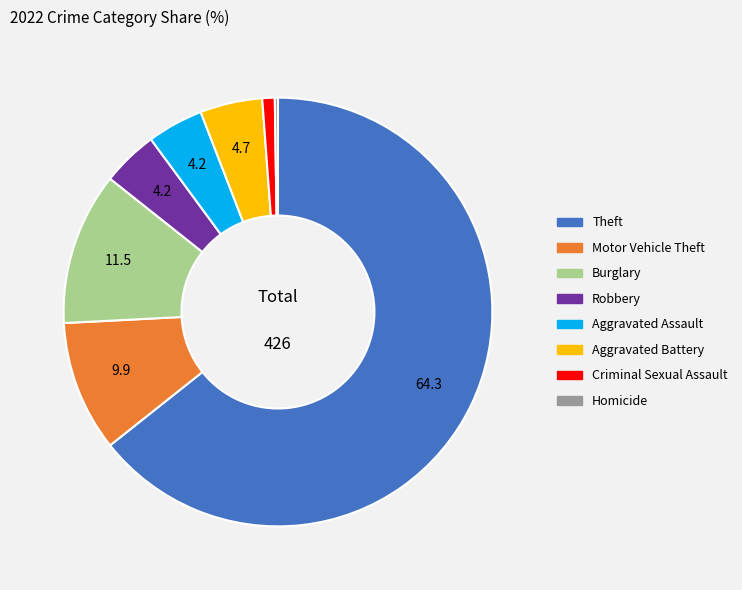

Is there a majority slice in this chart?

Yes